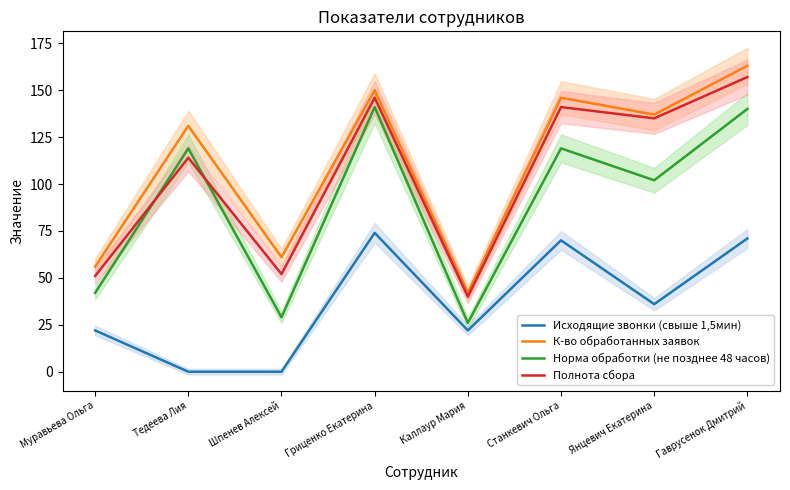

True or false: К-во обработанных заявок and Полнота сбора intersect in this chart.

False